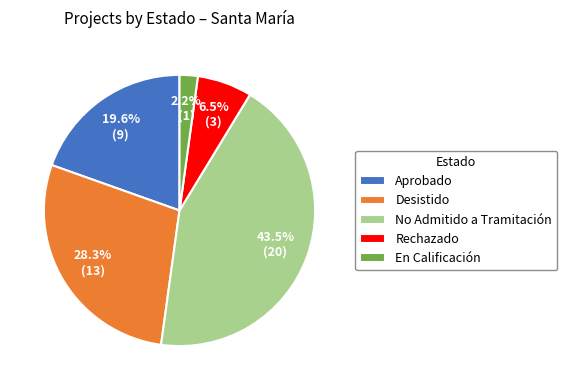

Count the number of slices in the pie.

5